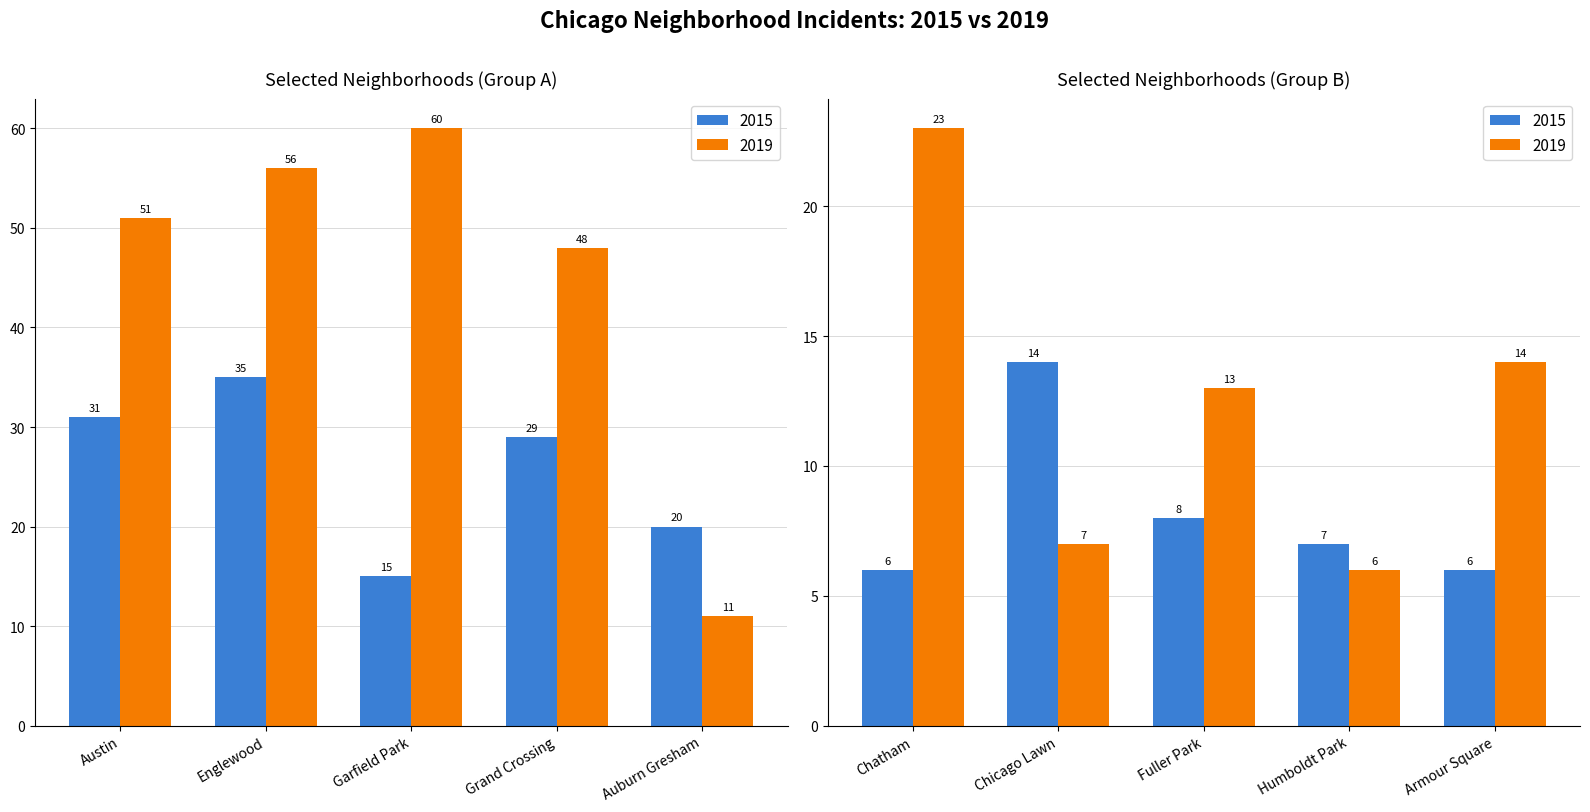

What is the average value of the 2019 series?

29